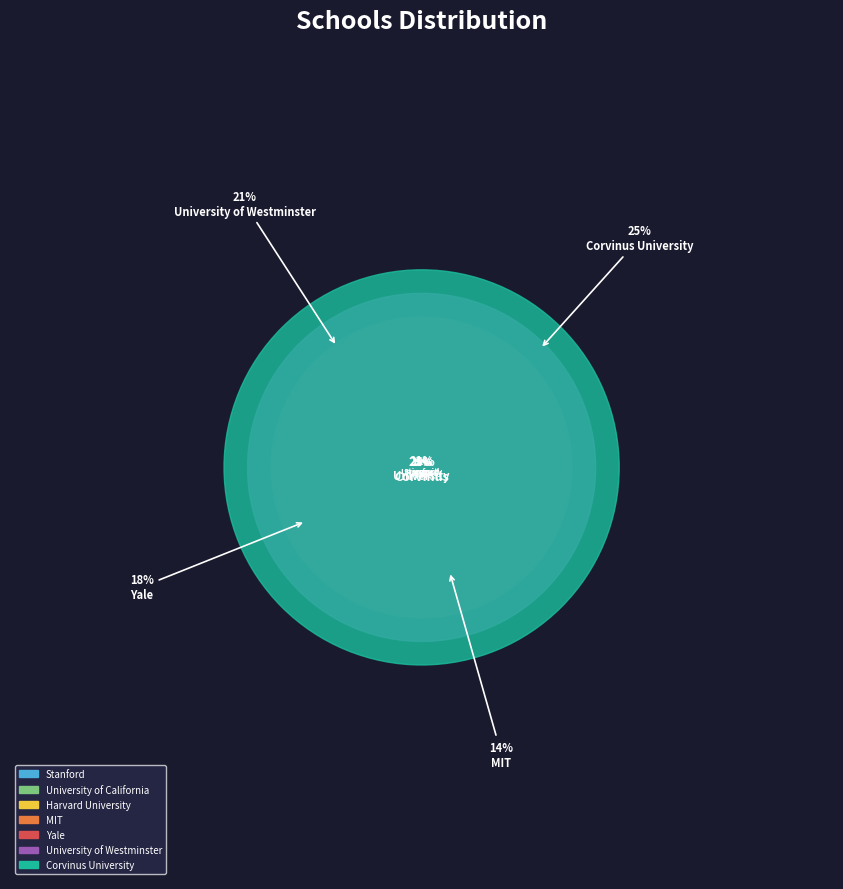

Which has a higher value, University of Westminster or Stanford?

University of Westminster